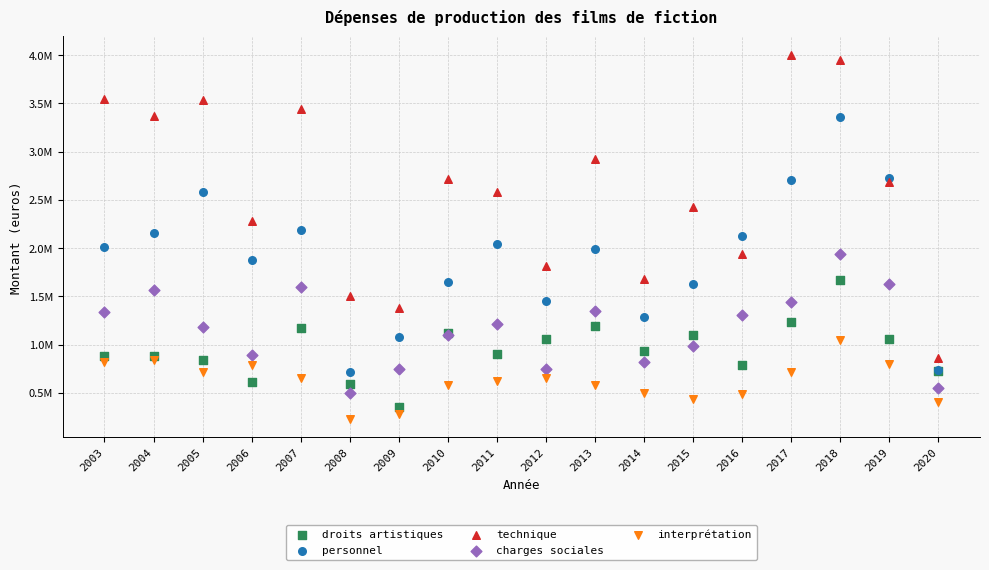

Which series has the largest Y range (max minus min)?

technique